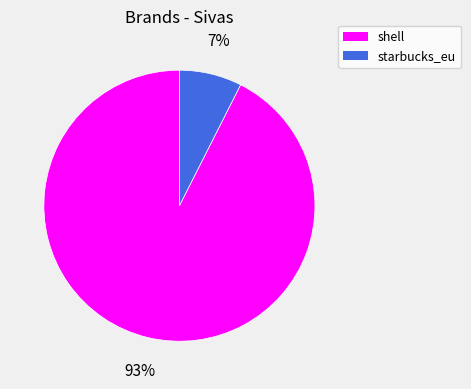

True or false: shell accounts for 93% of the total.

True